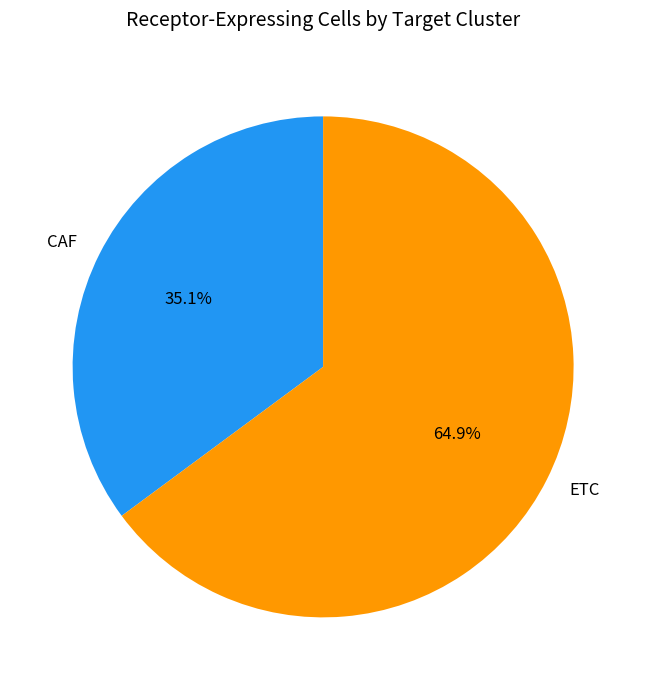

Which slice is the largest?

ETC